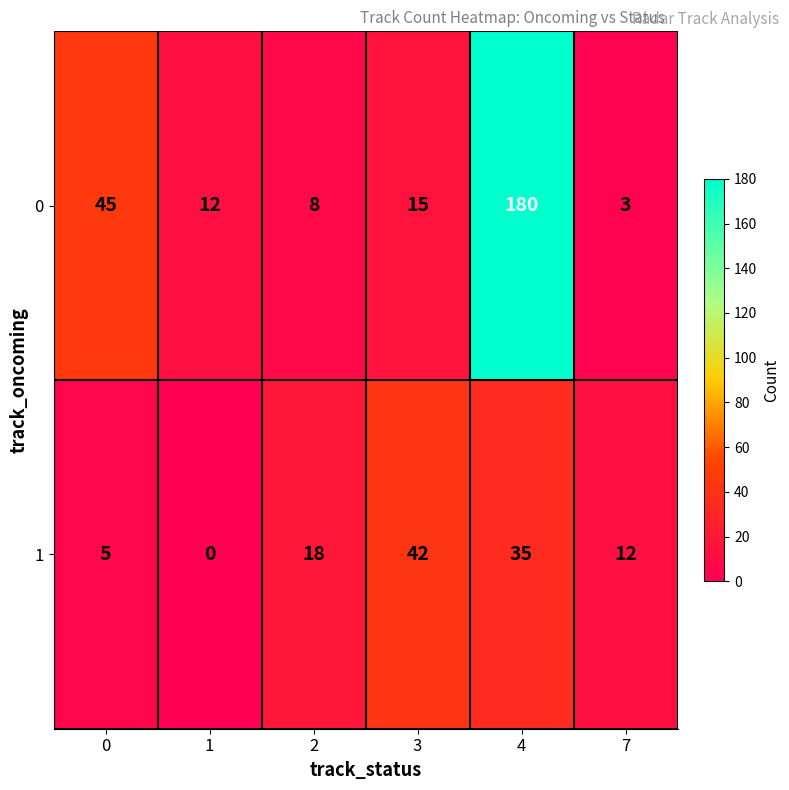

Which label corresponds to the smallest value in the chart?

1